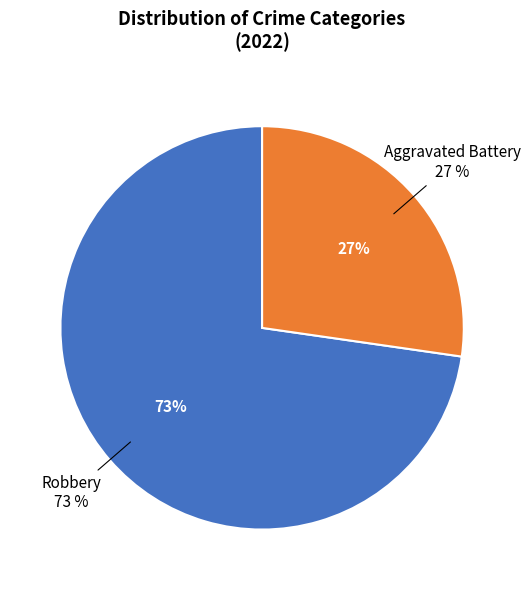

Combined, do Aggravated Assault and Robbery account for over 50%?

Yes